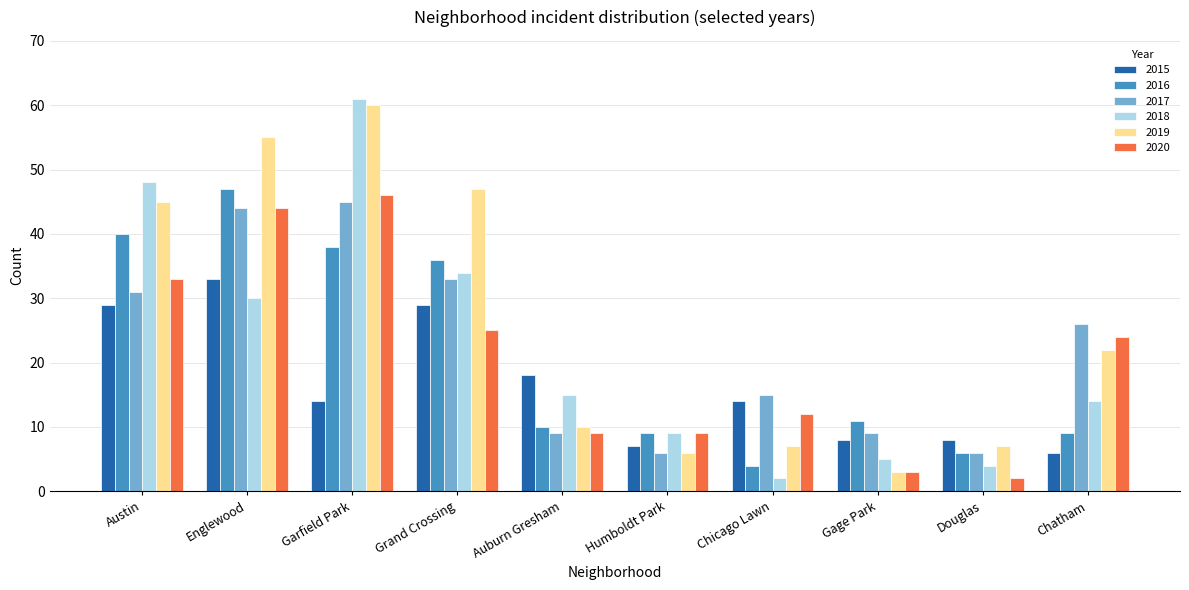

What is the sum of all 2017 values?

224